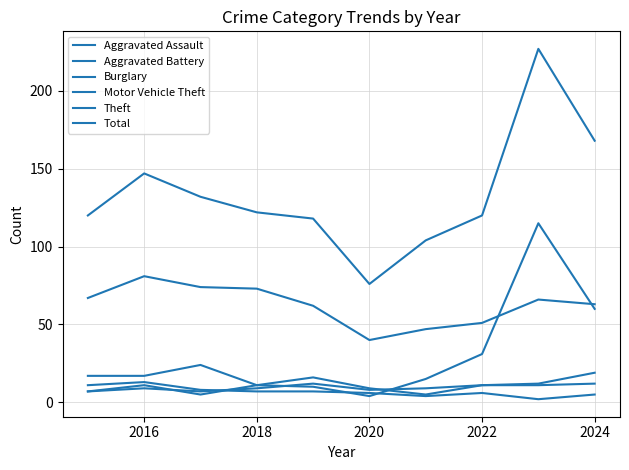

Does the chart display data point markers on the line(s)?

No